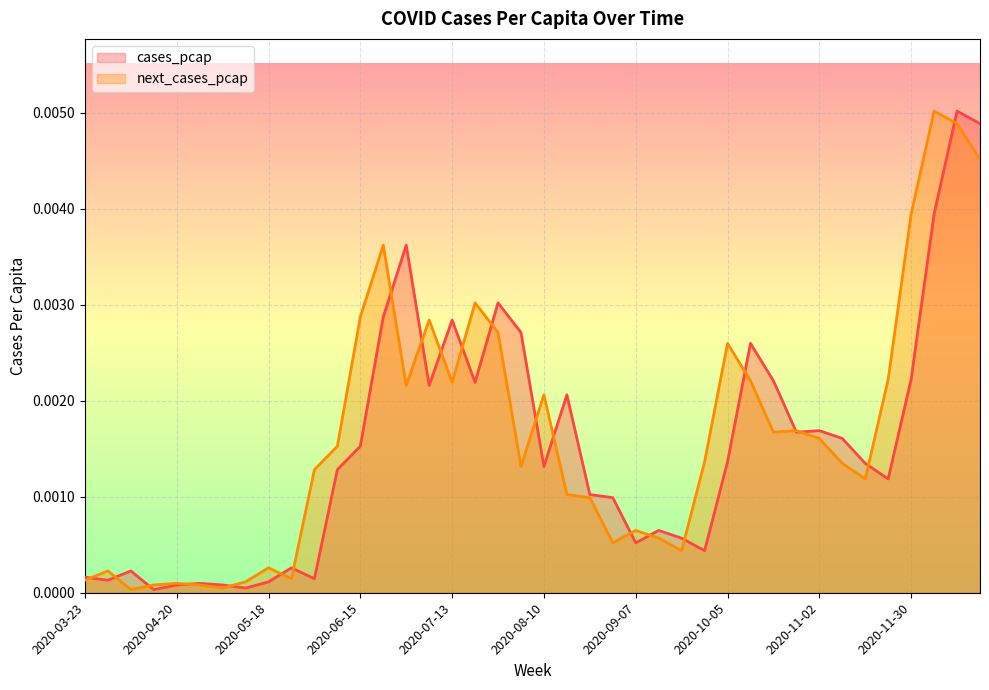

In cases_pcap, how many points are lower than both neighbors (excluding endpoints)?

11